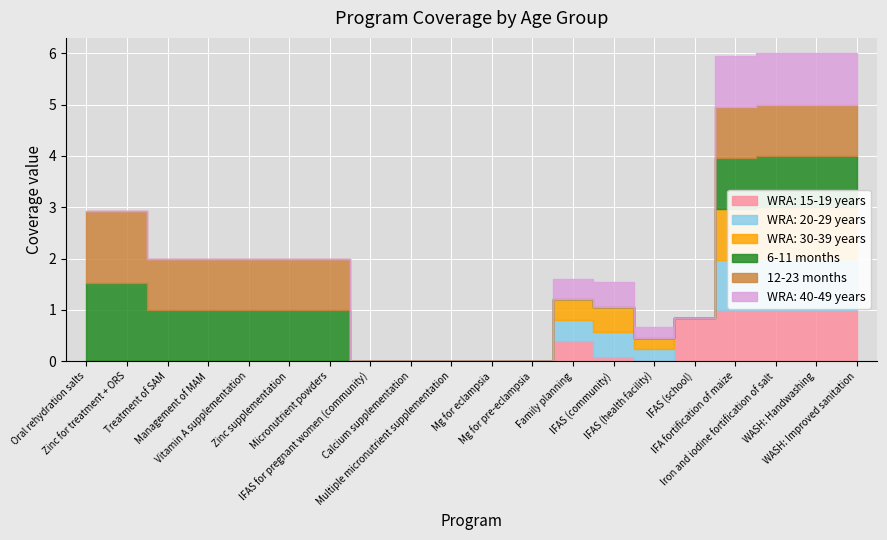

What is the label of the 2nd point from the right?

WASH: Handwashing